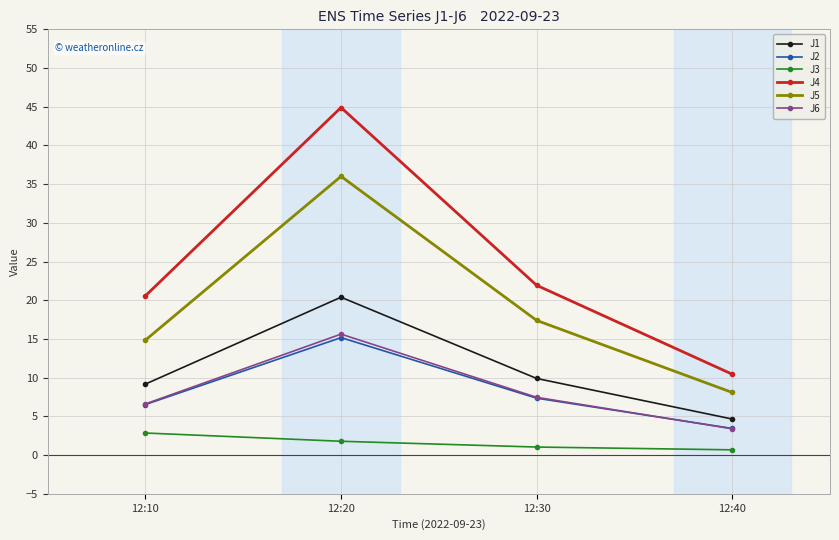

At which label does J5 first exceed 17?

12:20